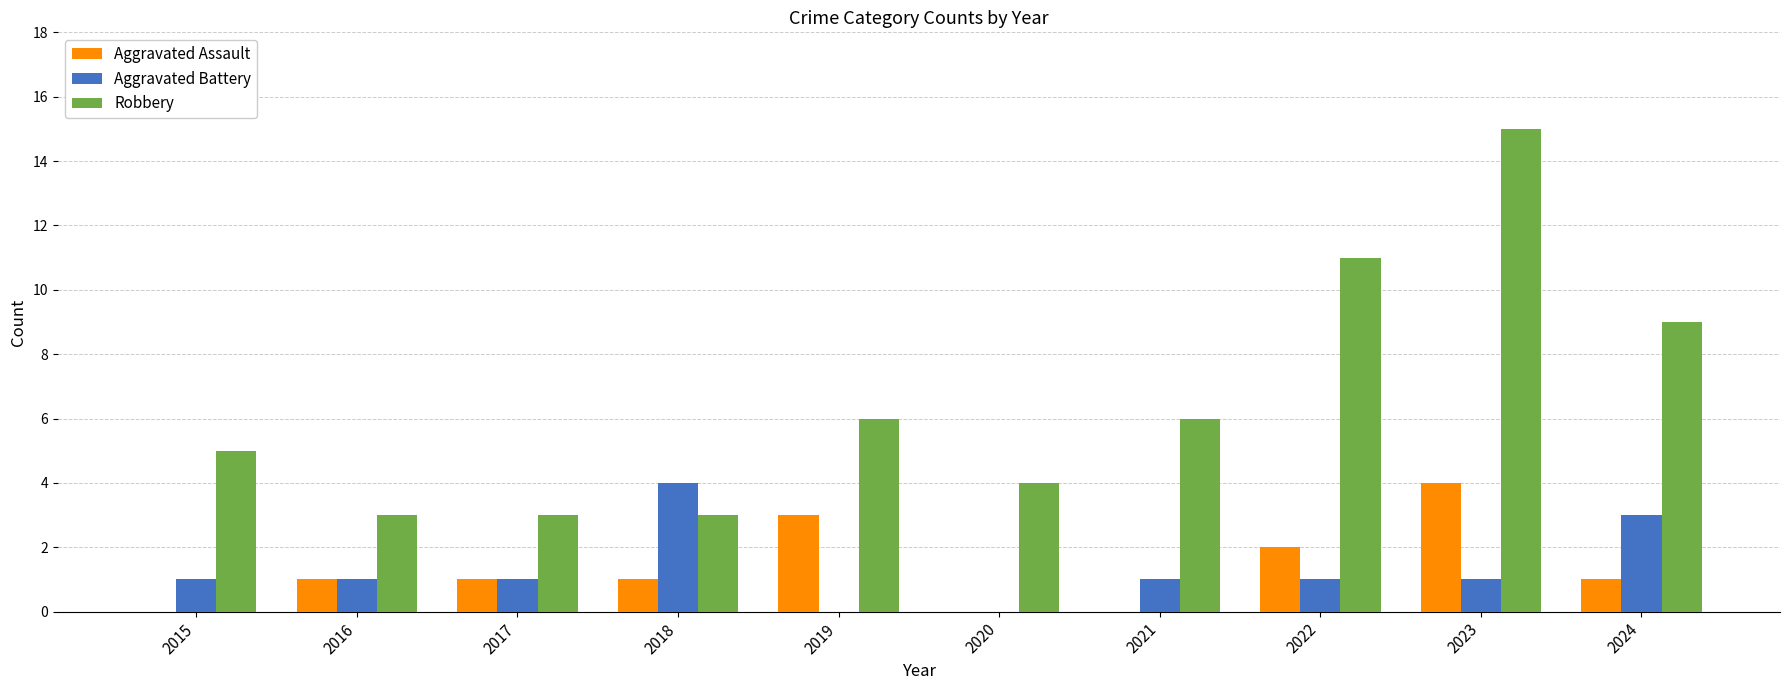

Which series has the largest total across all categories?

Robbery